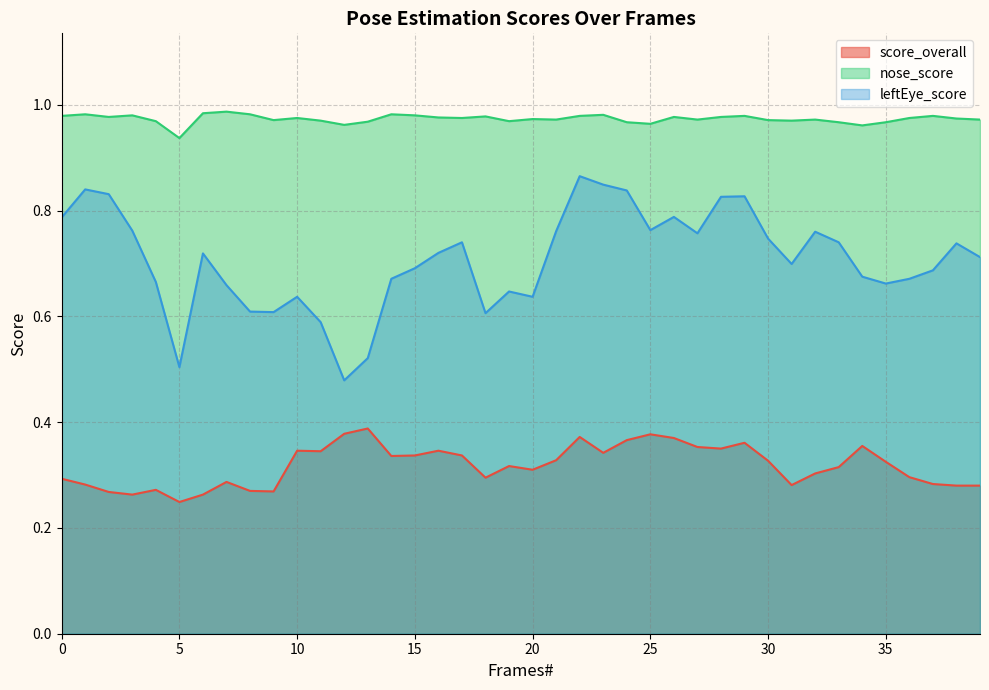

What is the difference between the maximum and minimum values in the score_overall series?

0.1